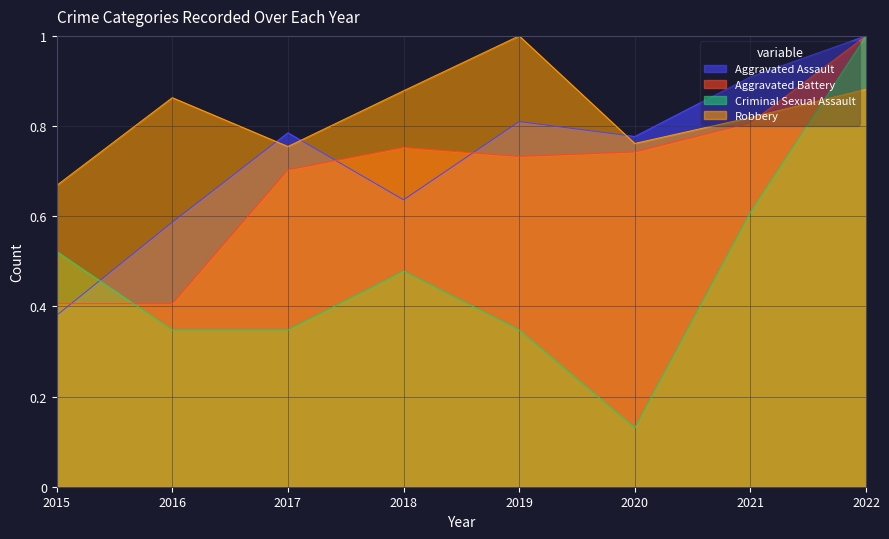

Reading left to right, extract all data points from this chart.

Aggravated Assault: 0.4	0.6	0.8	0.6	0.8	0.8	0.9	1.0
Aggravated Battery: 0.4	0.4	0.7	0.8	0.7	0.7	0.8	1.0
Criminal Sexual Assault: 0.5	0.3	0.3	0.5	0.3	0.1	0.6	1.0
Robbery: 0.7	0.9	0.8	0.9	1.0	0.8	0.8	0.9